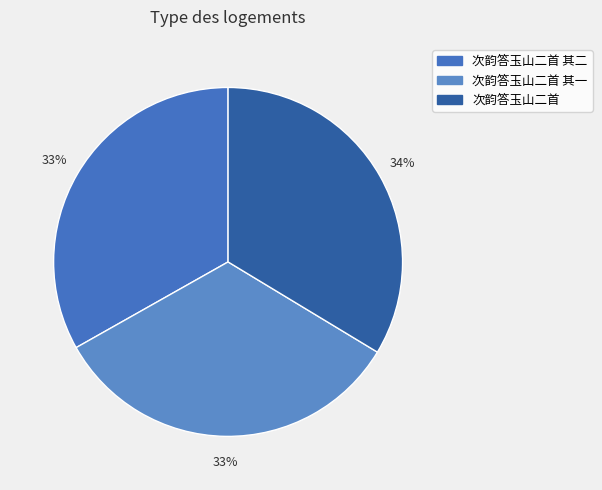

What is the largest slice in the pie chart?

次韵答玉山二首